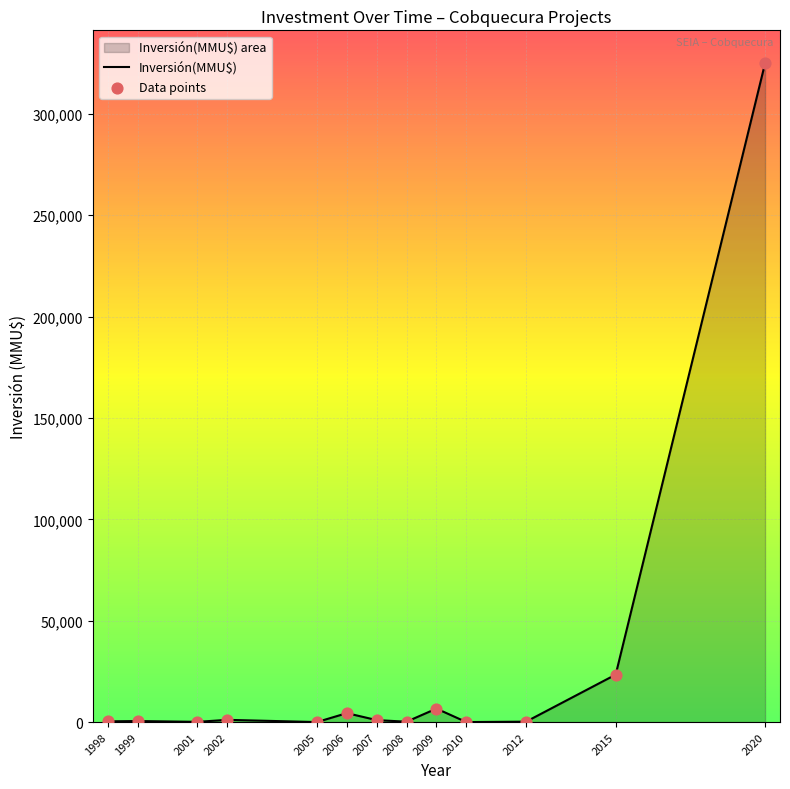

What is the total value across all series at 2007?

1928